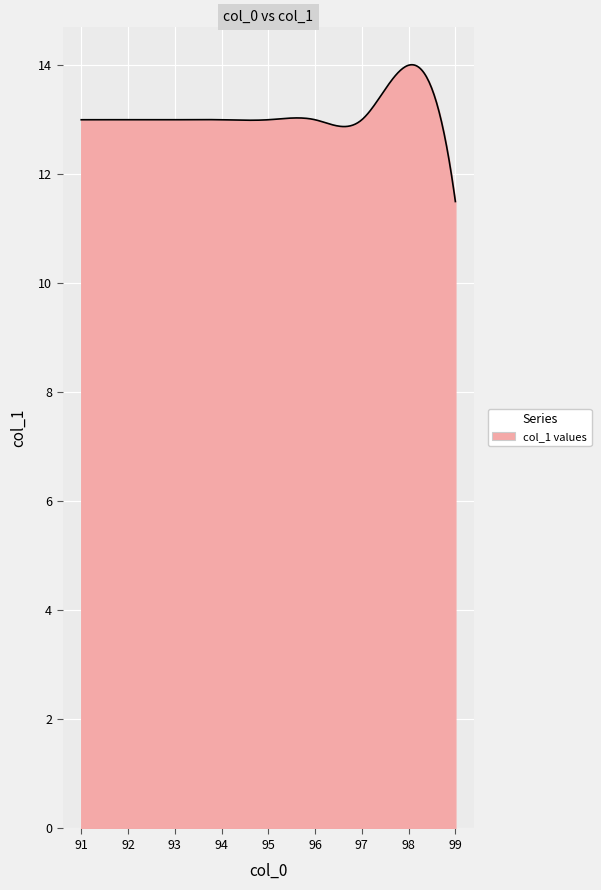

What is the difference between the maximum and minimum values?

2.5